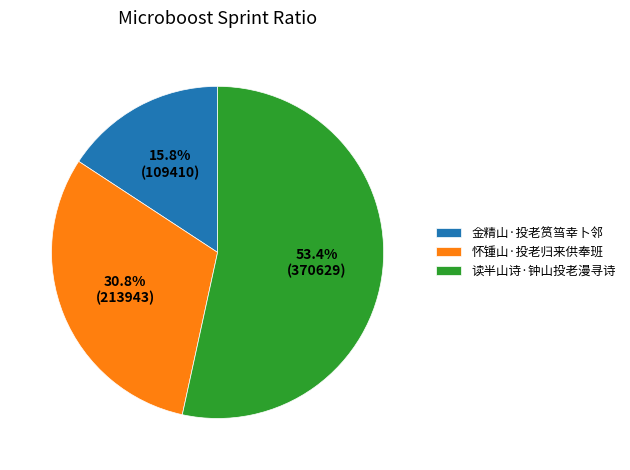

Which category has the biggest portion of the pie?

读半山诗·钟山投老漫寻诗